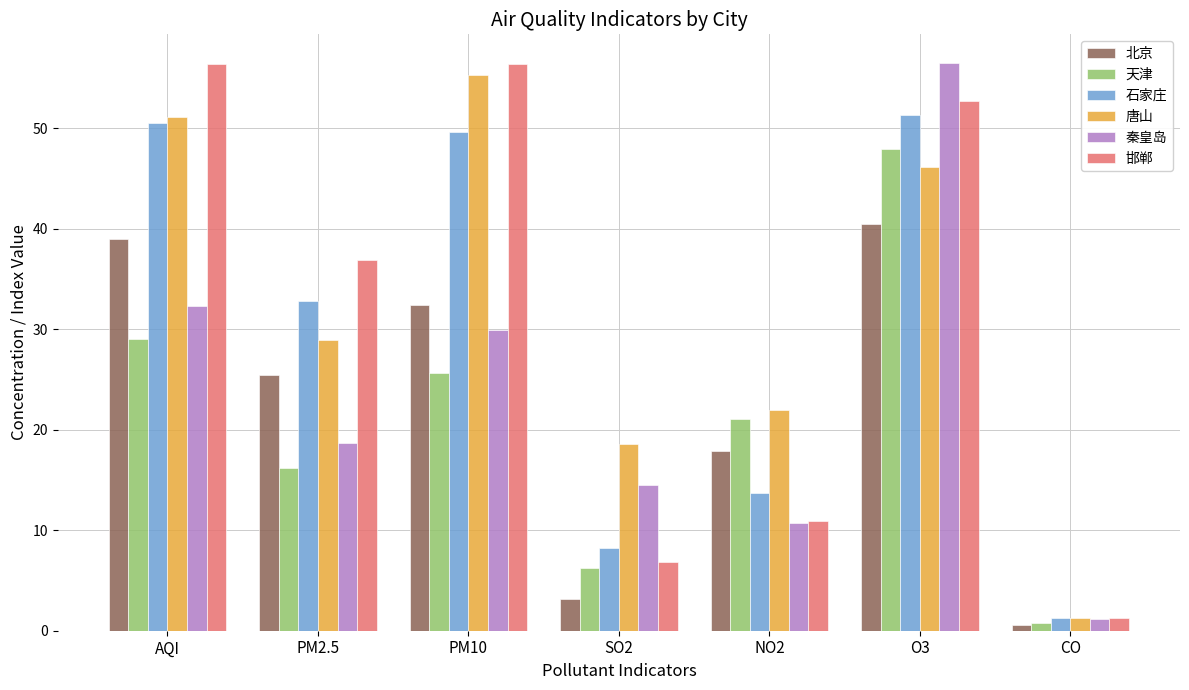

What is the difference between the 天津 values at NO2 and O3?

26.9